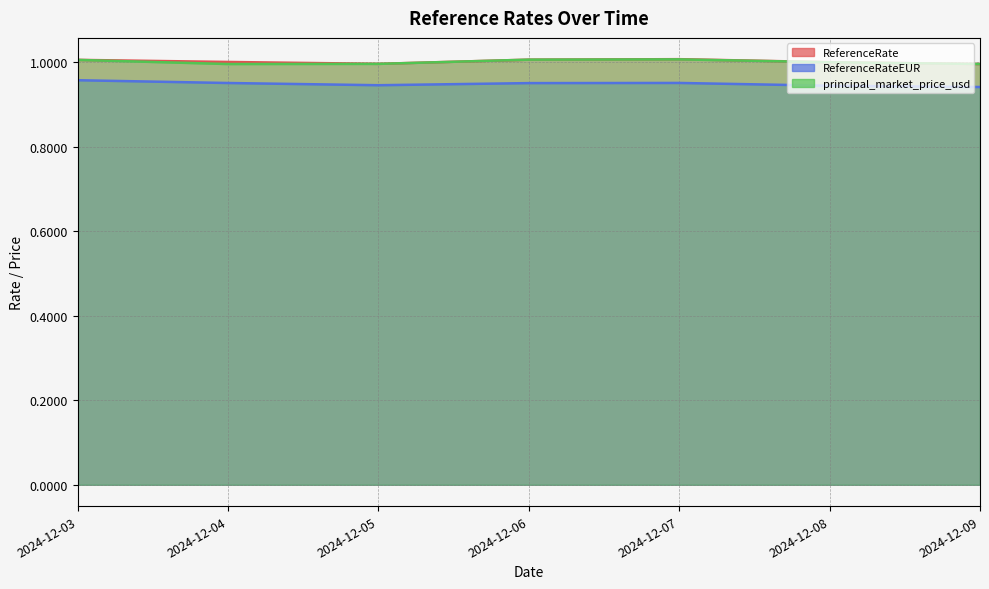

Which series ends up on top after the final intersection of principal_market_price_usd and ReferenceRate?

principal_market_price_usd